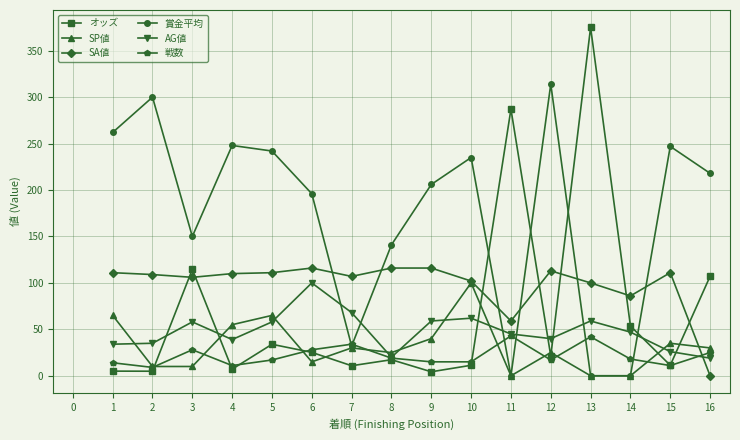

What are all the series names shown in the legend?

オッズ, SP値, SA値, 賞金平均, AG値, 戦数